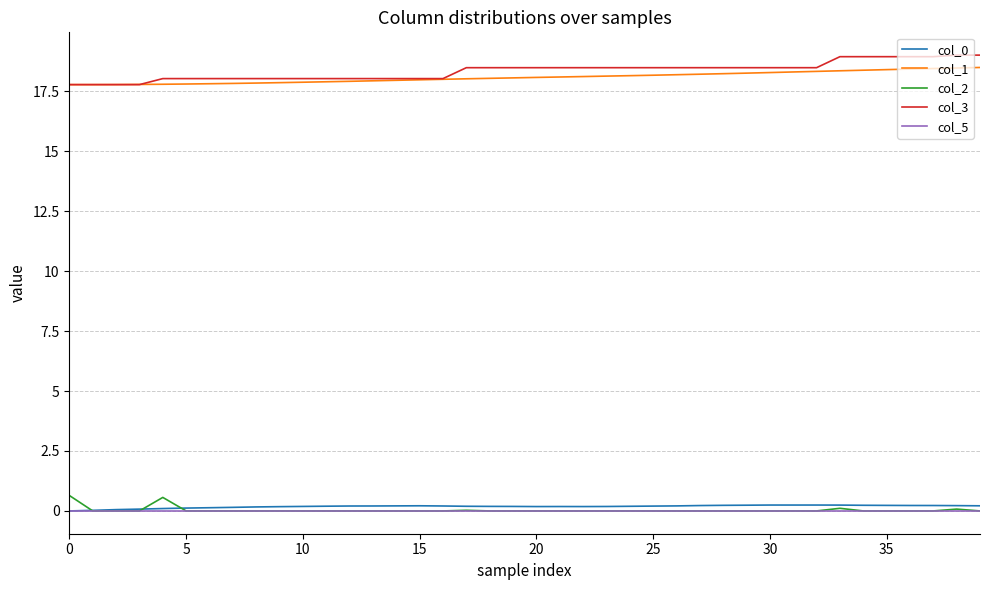

What is the highest value of the col_2 series?

0.6